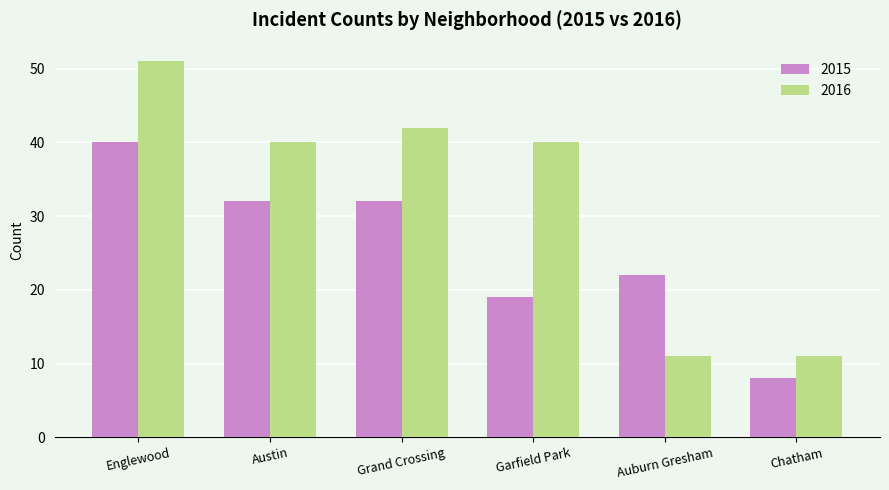

What are all the series names shown in the legend?

2015, 2016